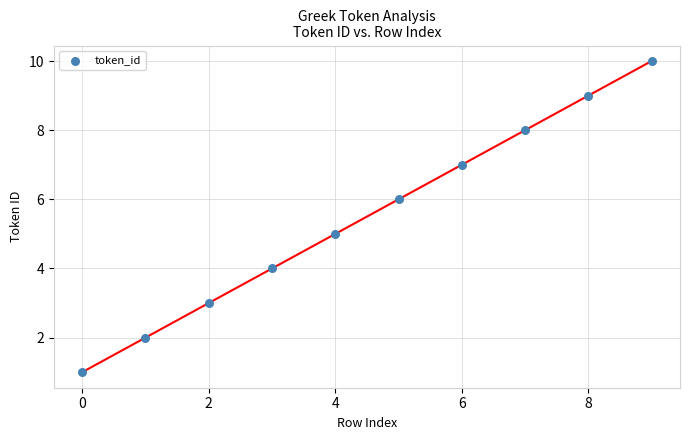

What is the range of Y values (max minus min)?

9